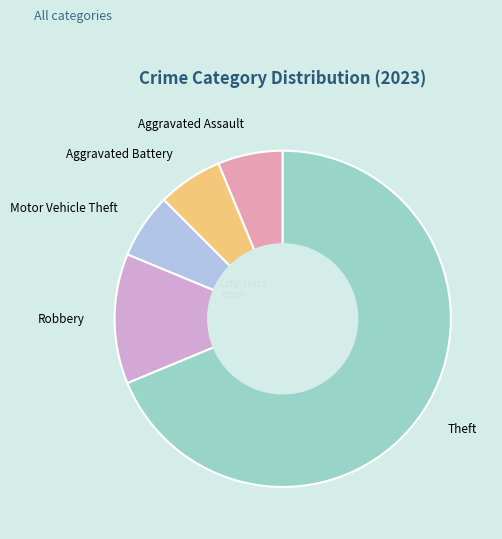

Is there a majority slice in this chart?

Yes